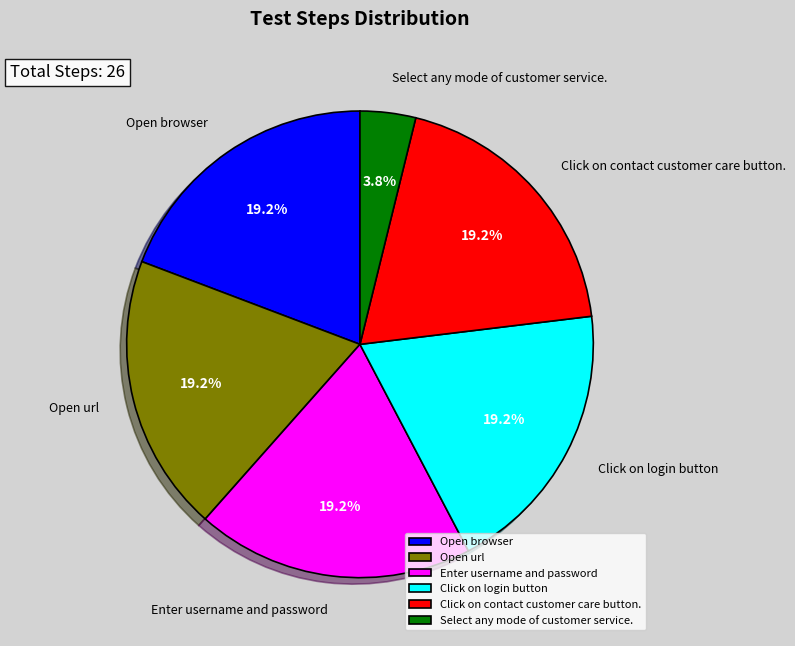

Which category has the smallest portion of the pie?

Select any mode of customer service.